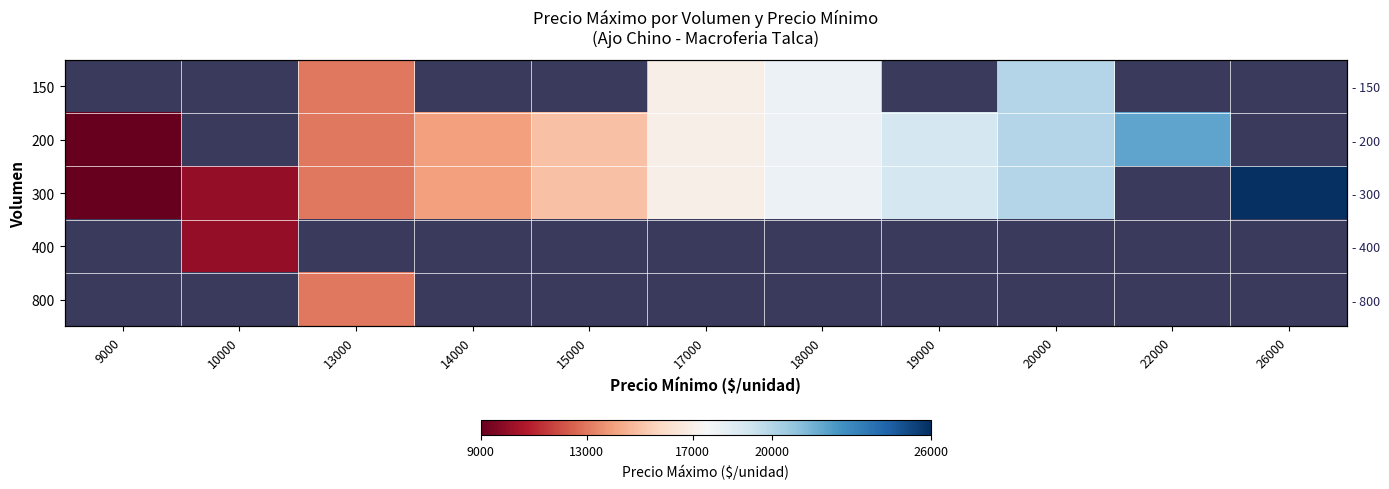

Where is 200 nearest to the value 15500?

15000